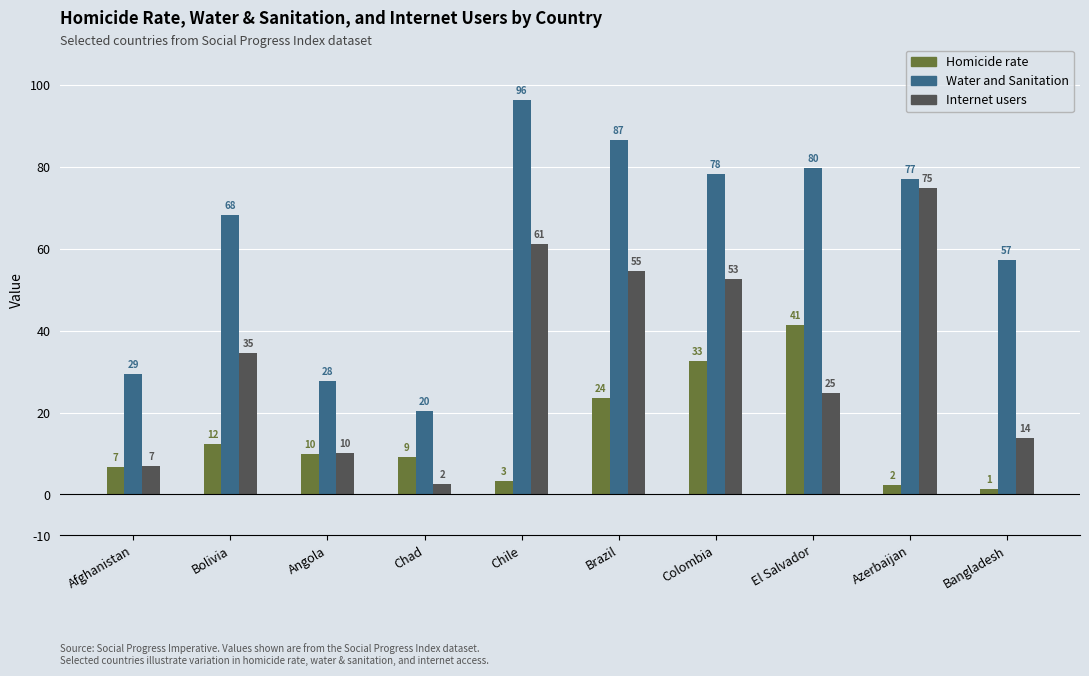

Between Chad and Chile, which series saw the biggest shift?

Water and Sanitation